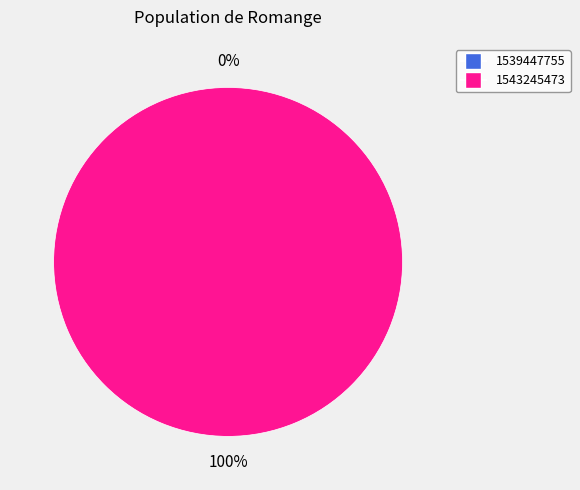

True or false: 1539447755 accounts for 7% of the total.

False